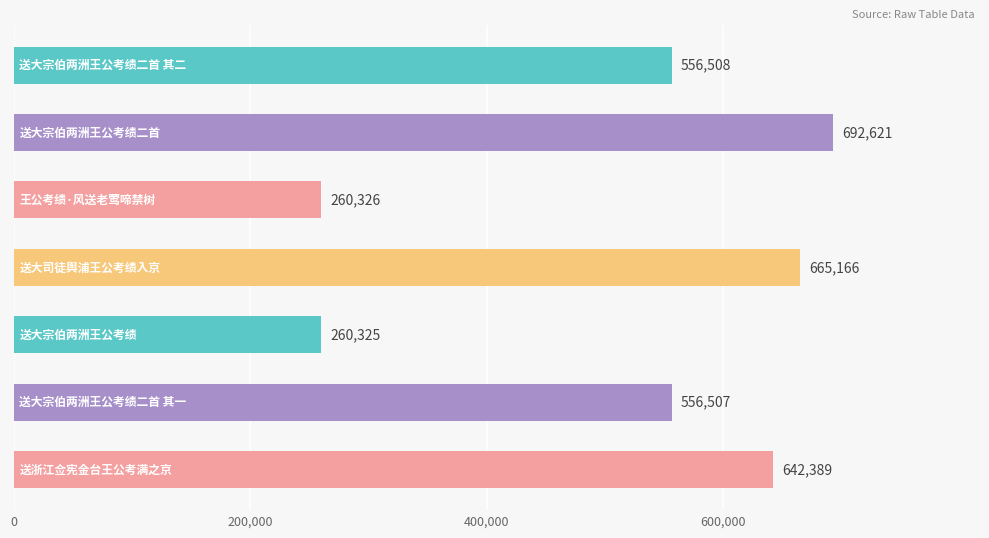

What is the greatest value displayed?

692621